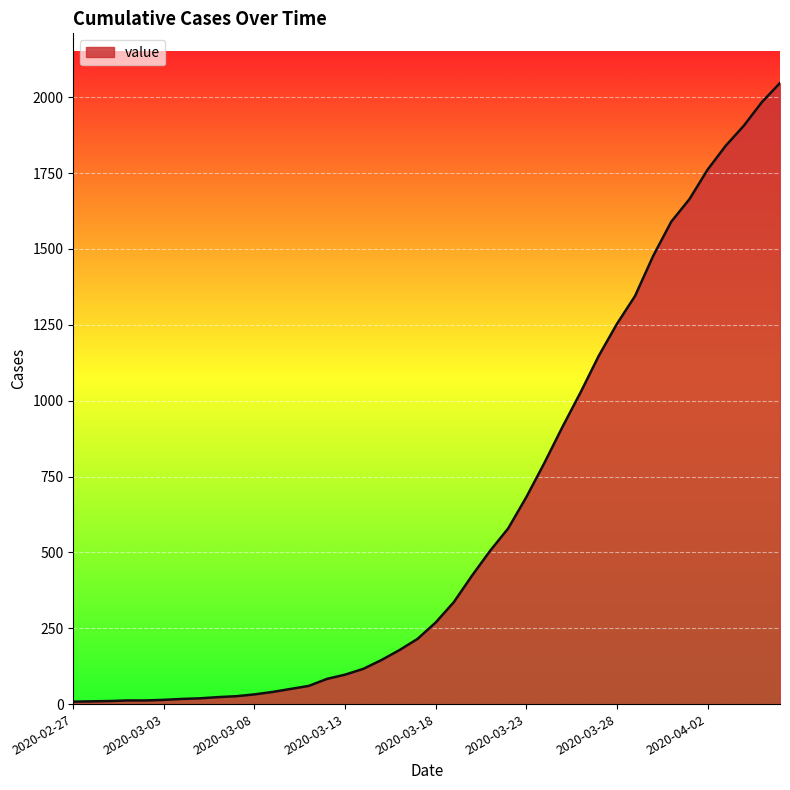

What is the difference between the maximum and minimum values?

2039